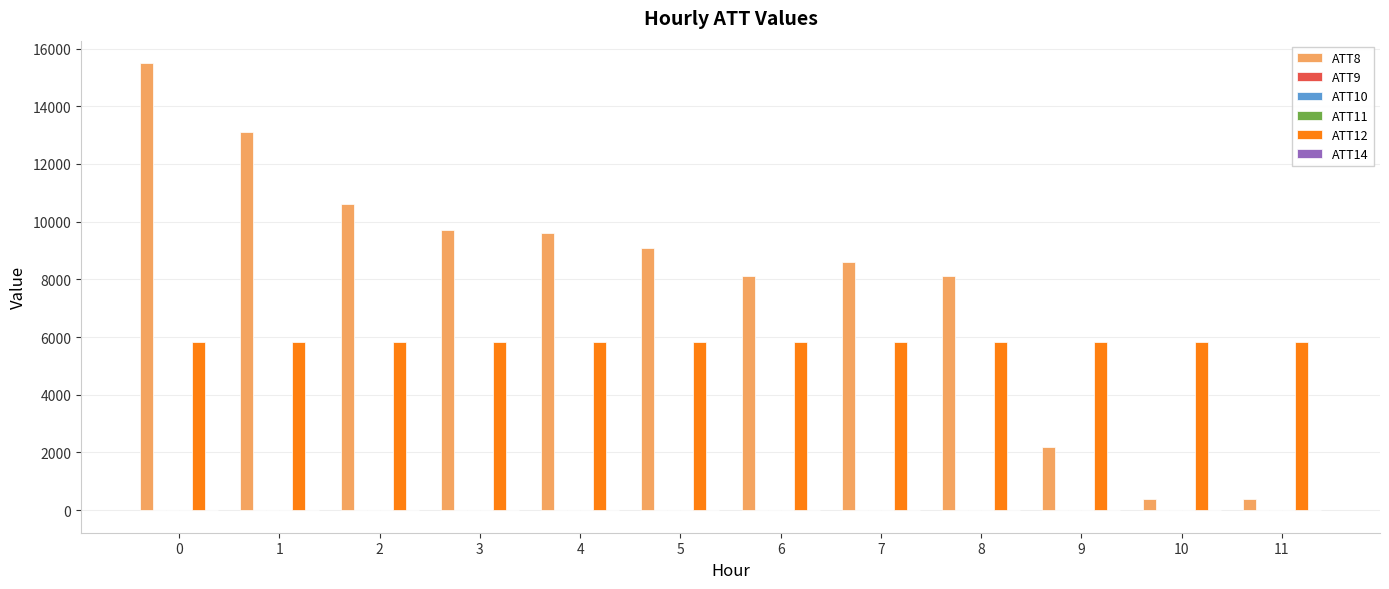

Which series has the largest total across all categories?

ATT8